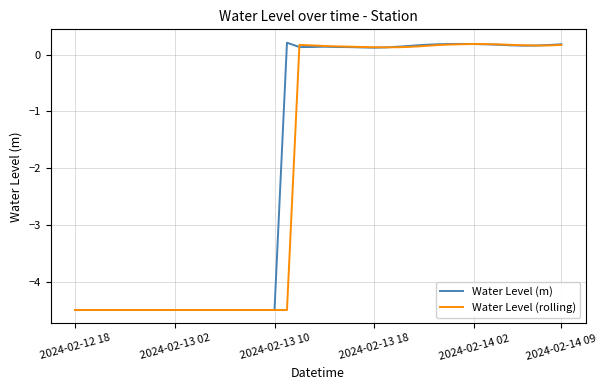

What is the smallest value displayed?

-4.5